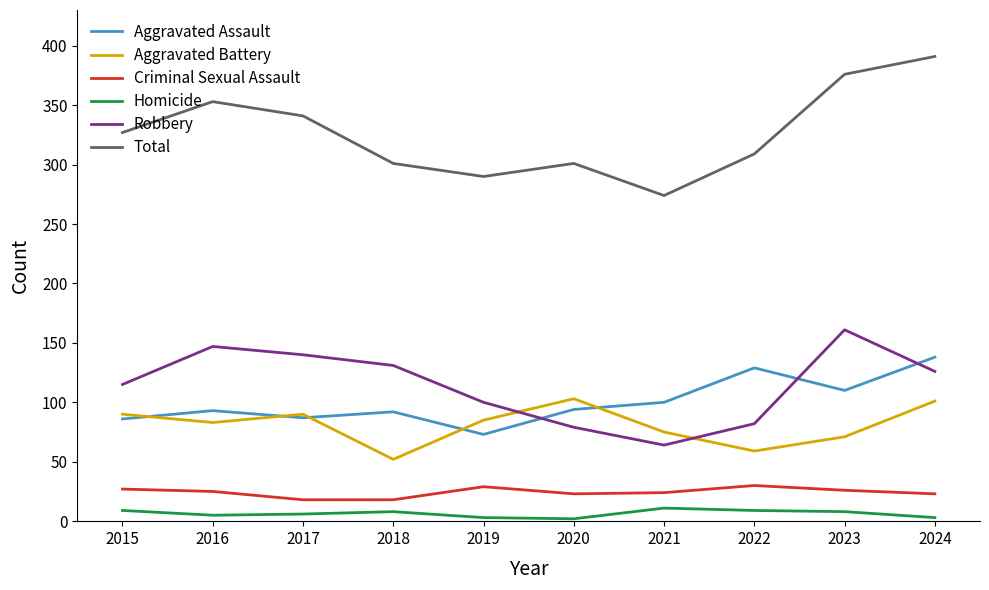

Which series has the largest range (max minus min)?

Total